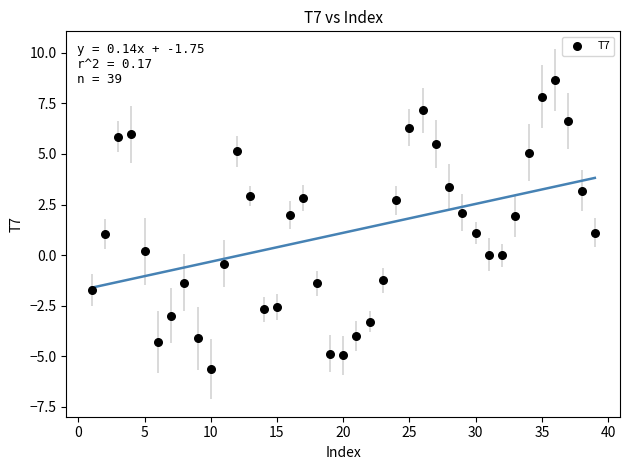

What is the range of Y values (max minus min)?

14.3